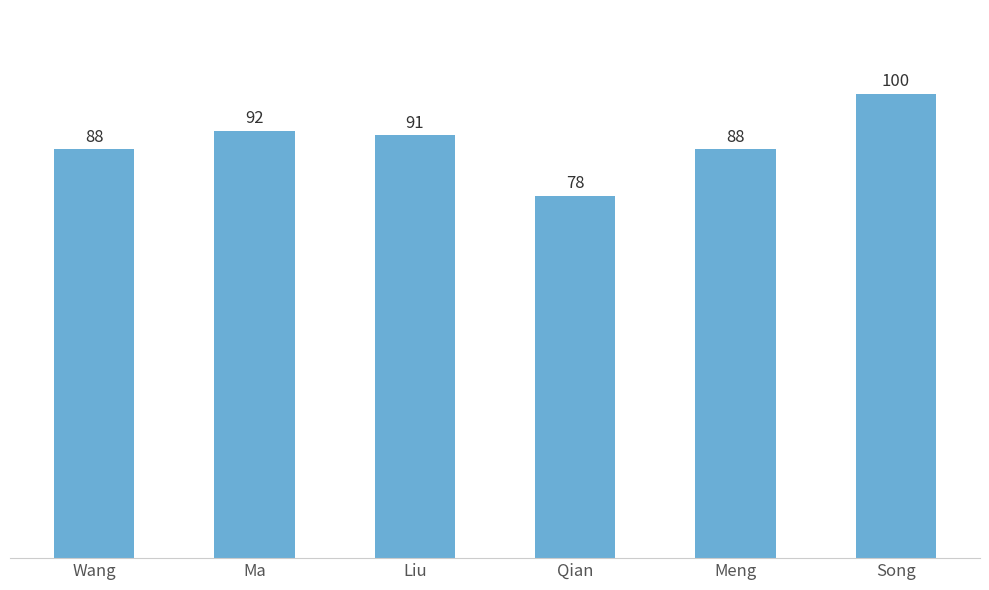

What is the label of the 5th bar from the left?

Meng